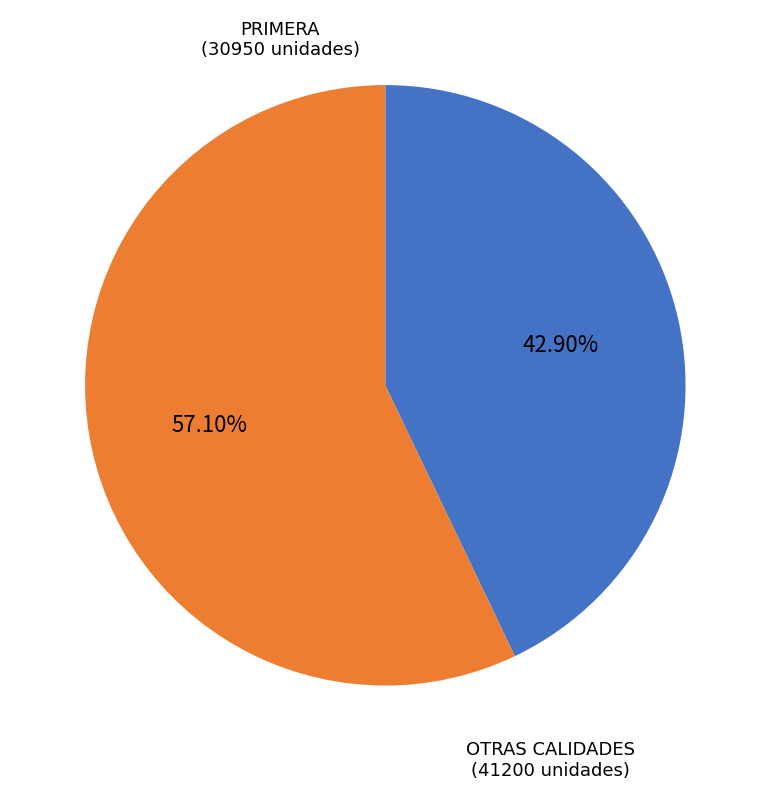

Is there a majority slice in this chart?

Yes